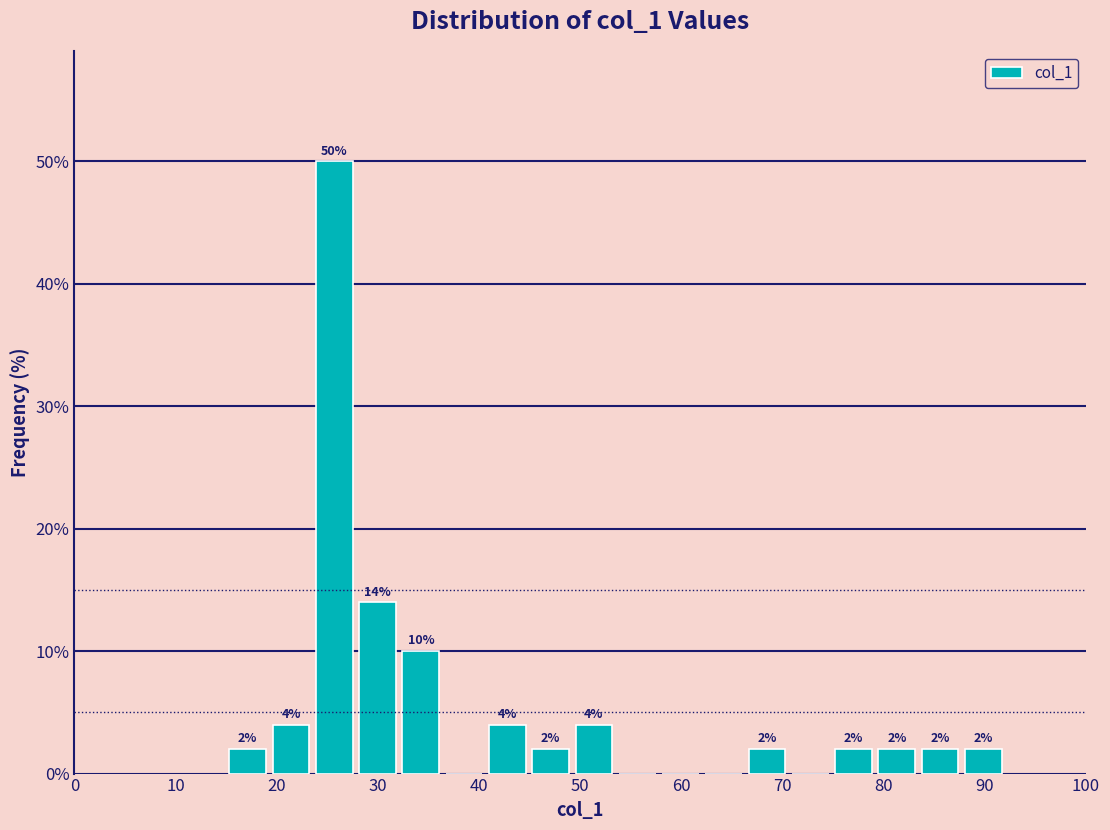

Over which range of the x-axis is the bar tallest?

24 to 28